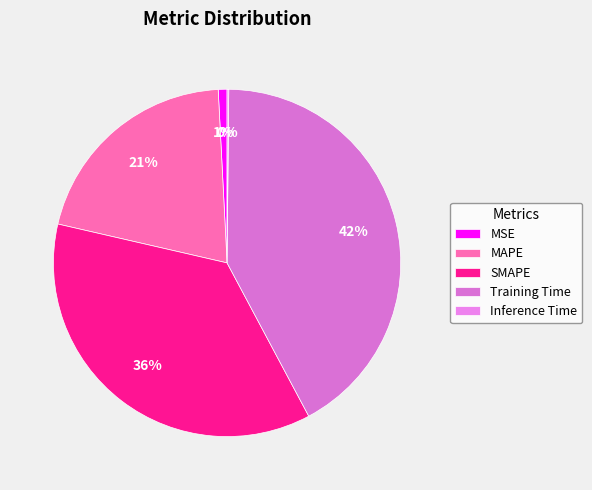

Is it true that SMAPE is 36% of the pie?

True